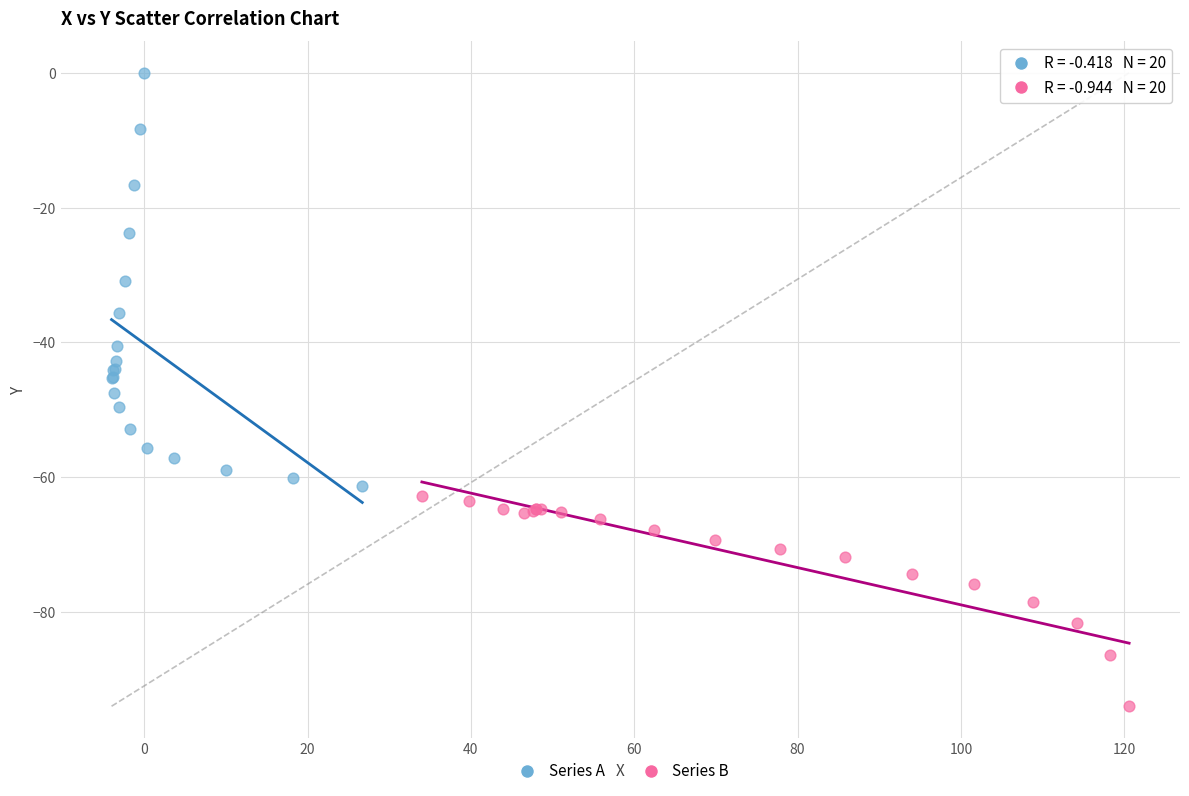

Which series reaches the minimum Y coordinate?

Series B